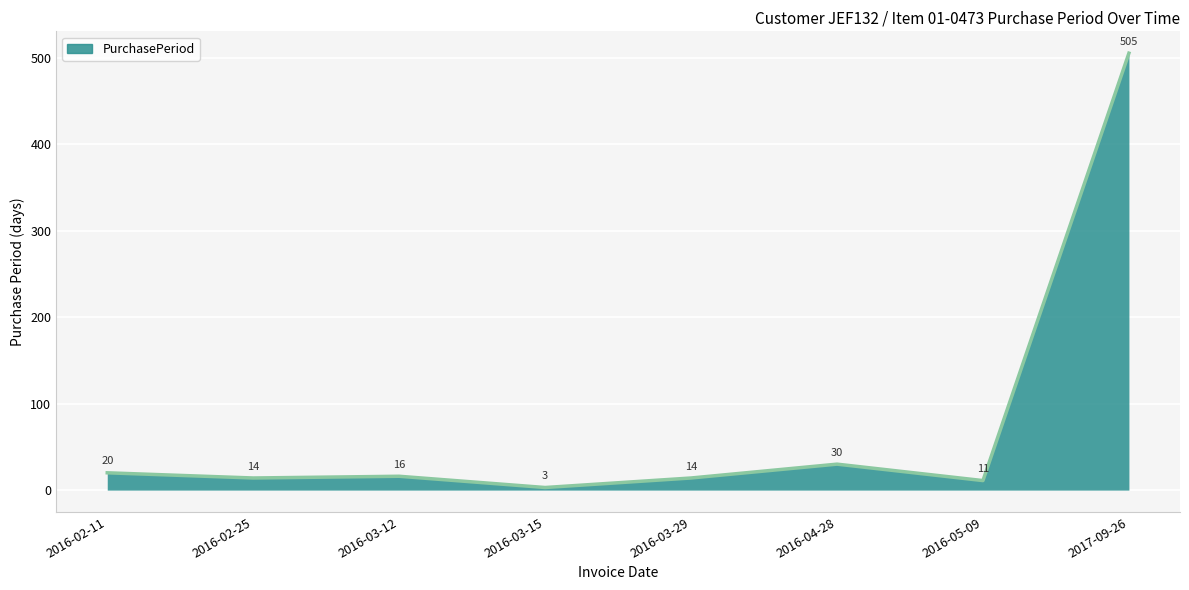

True or false: there are more than 2 points higher than both neighbors.

False